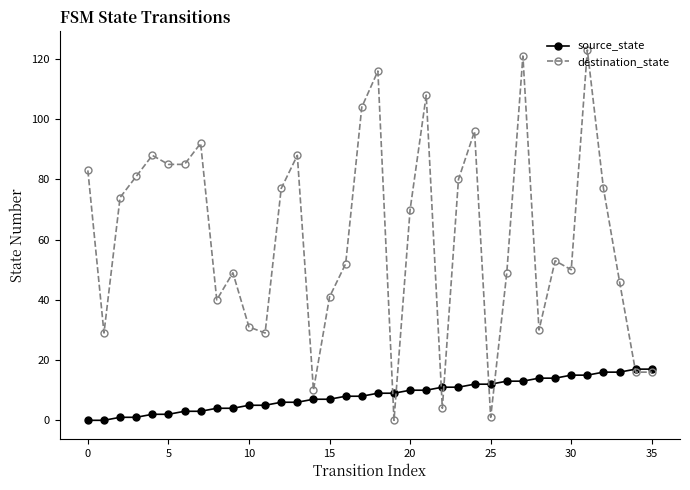

What is the highest value of the source_state series?

17